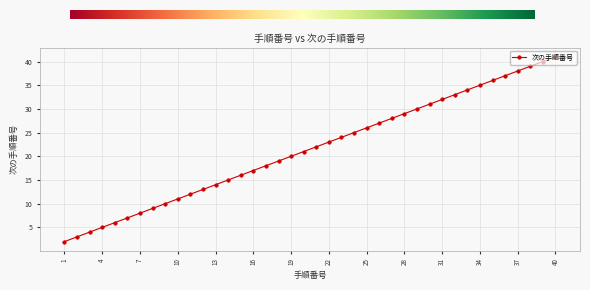

Reading left to right, list all the values displayed in this chart.

2	3	4	5	6	7	8	9	10	11	12	13	14	15	16	17	18	19	20	21	22	23	24	25	26	27	28	29	30	31	32	33	34	35	36	37	38	39	40	41